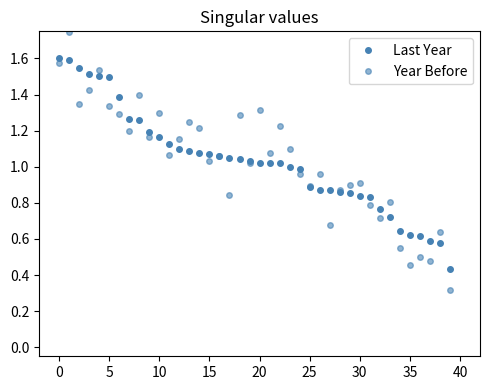

How many lines are shown in the chart?

2